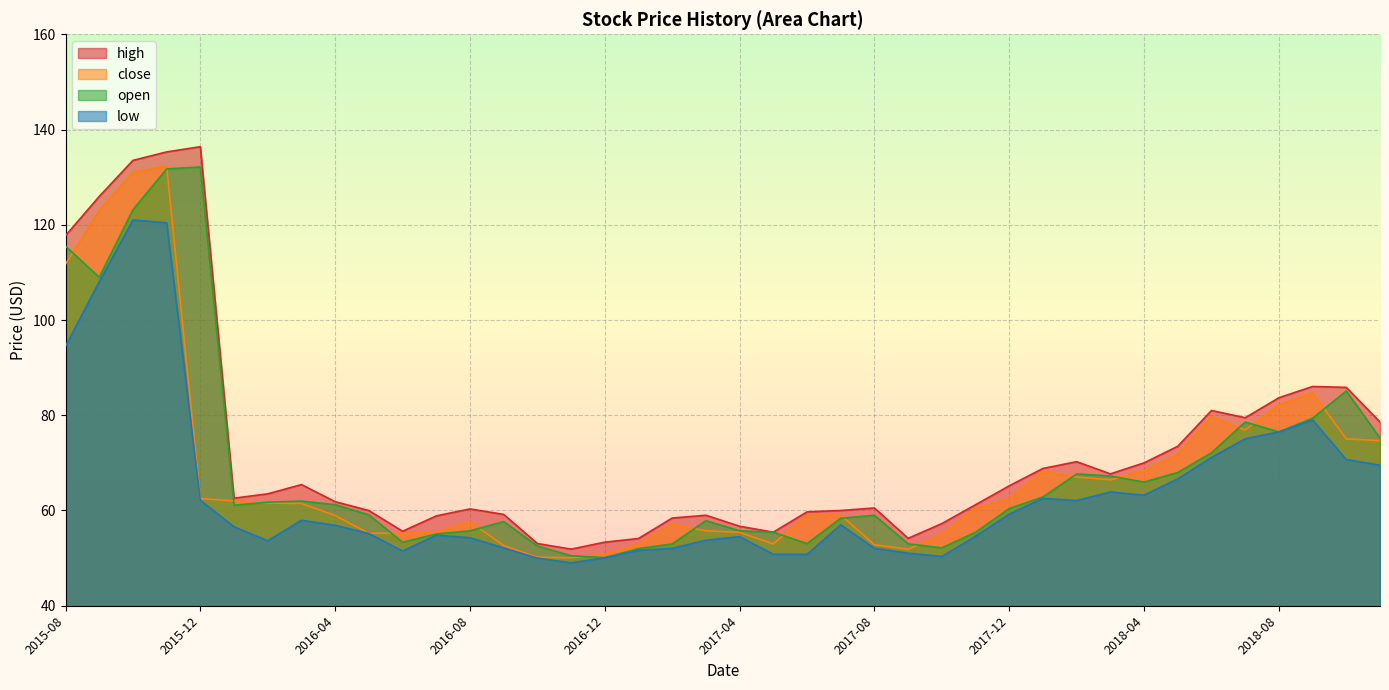

What is the sum of the open values at 2018-02 and 2018-03?

134.9